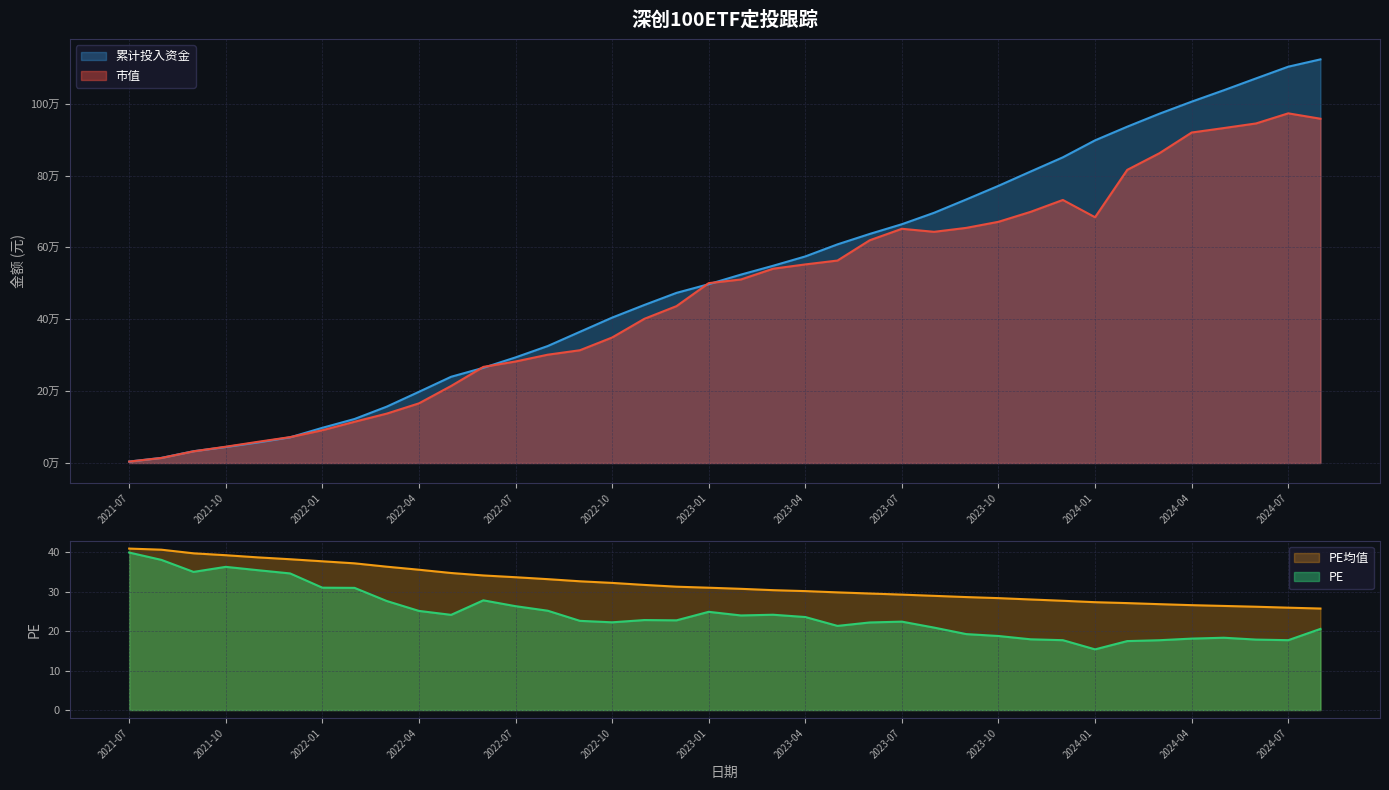

True or false: 累计投入资金 has a value of 850637.8 at 2023-12.

True